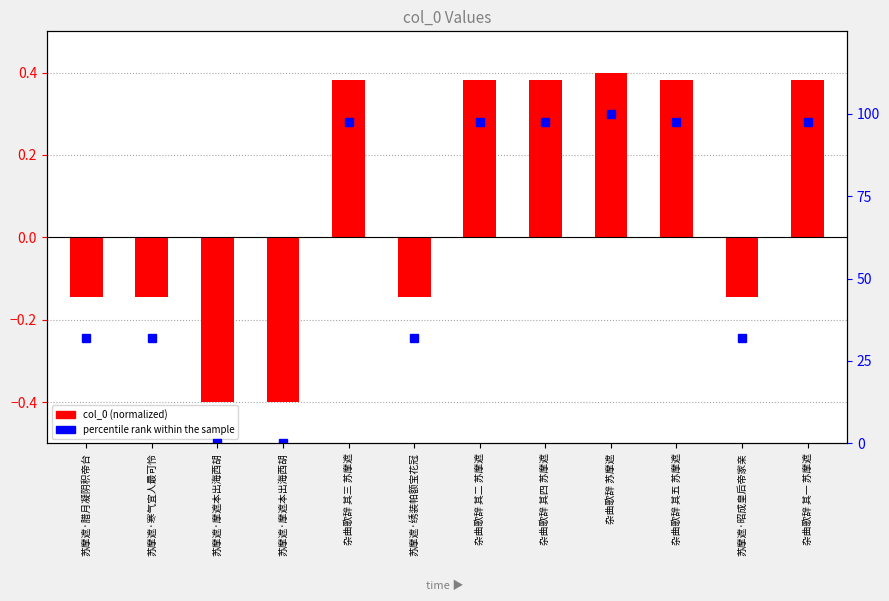

How many negative values does the col_0 (normalized) series have?

6